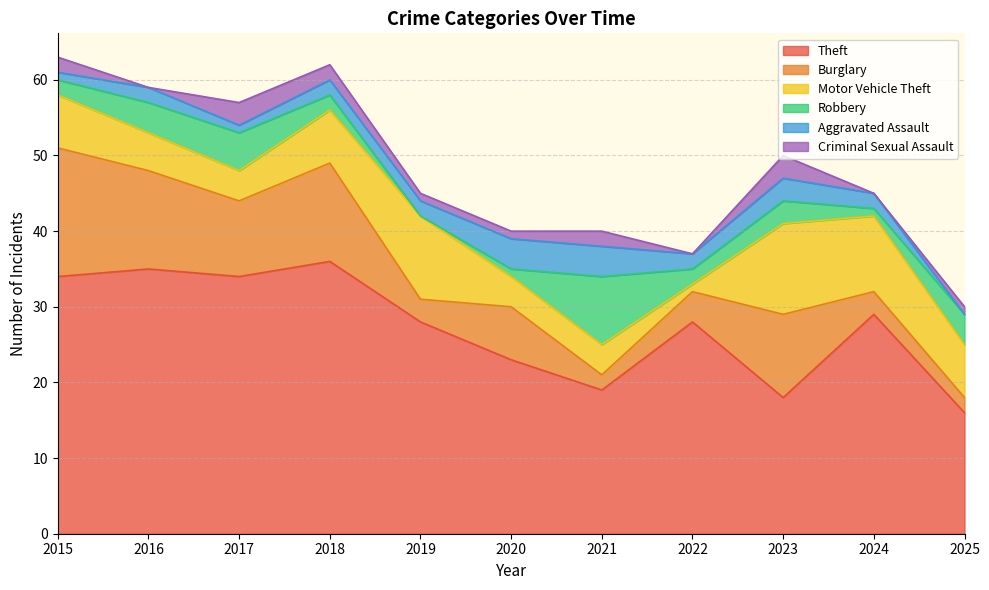

Which category has the highest value across all series?

2018